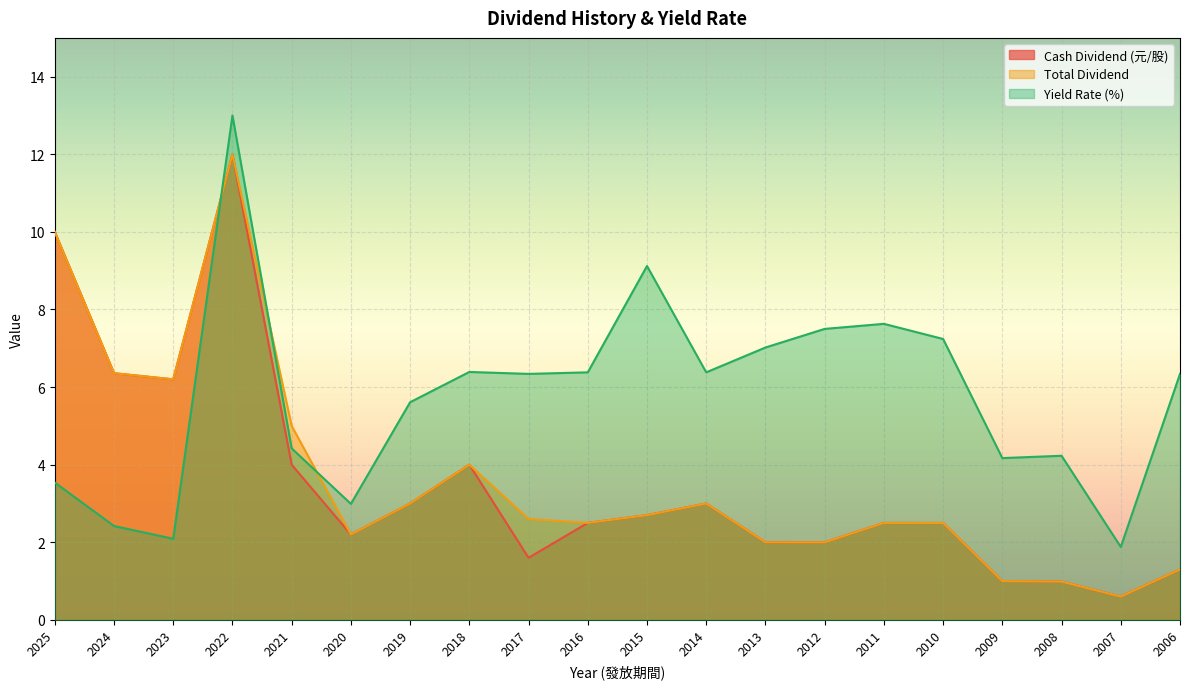

List the labels in order of Cash Dividend (元/股) value, largest first.

2022, 2025, 2024, 2023, 2021, 2018, 2019, 2014, 2015, 2016, 2011, 2010, 2020, 2013, 2012, 2017, 2006, 2009, 2008, 2007